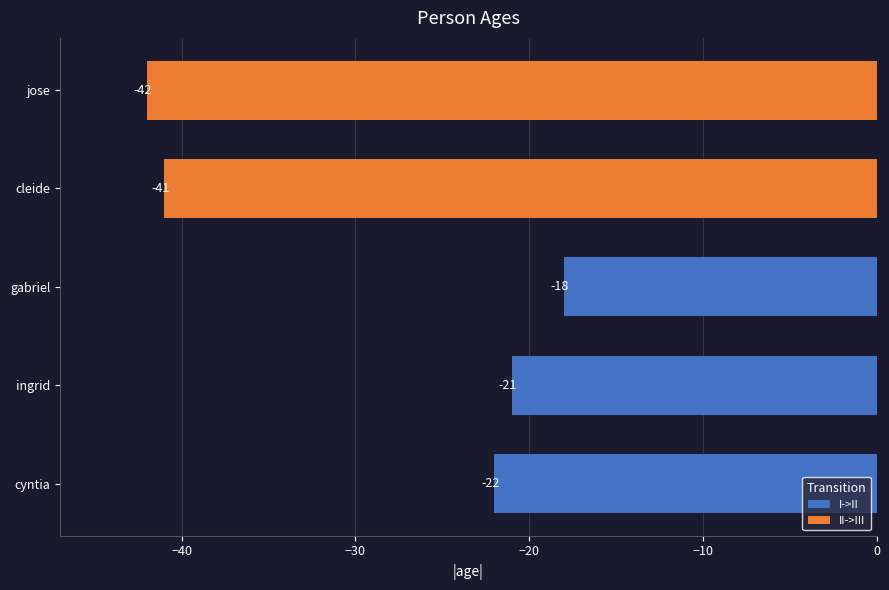

What is the smallest value displayed?

-42